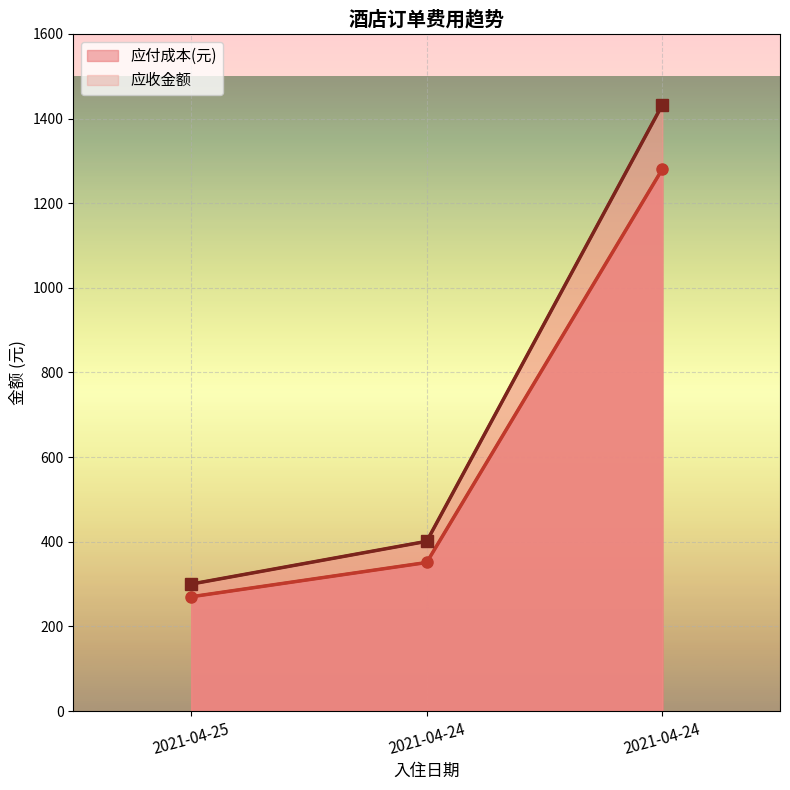

Reading left to right, list all the values displayed in this chart.

应付成本(元): 2021-04-25=270.0	2021-04-24=351.0	2021-04-24=1280.1
应收金额: 2021-04-25=300.0	2021-04-24=401.0	2021-04-24=1432.0